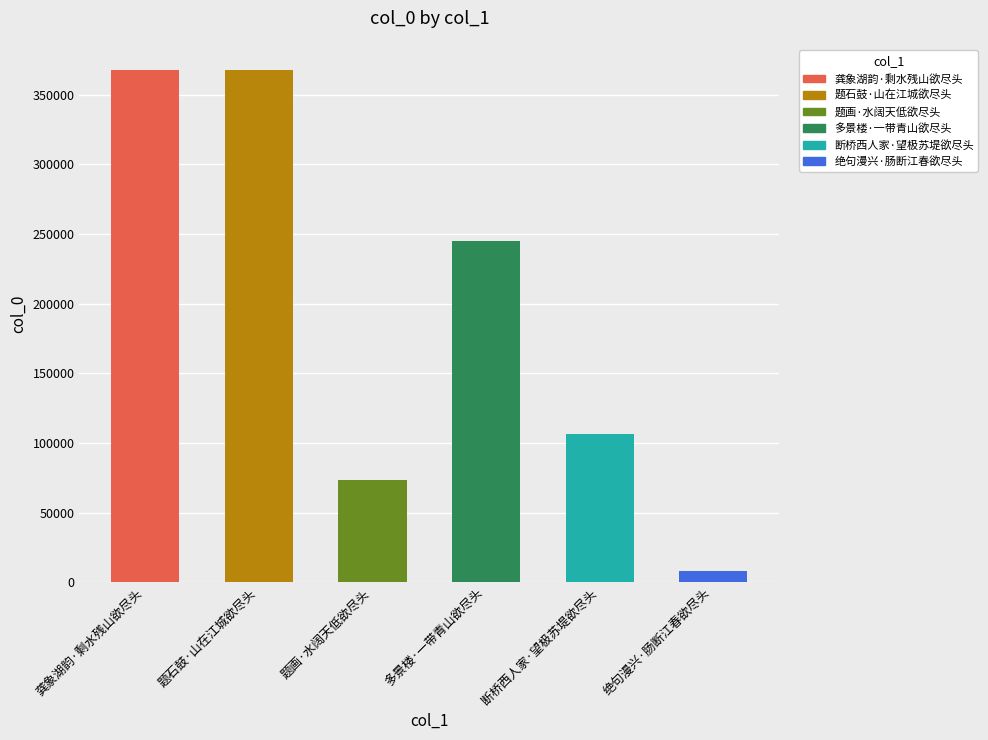

What is the difference between the second highest and minimum values?

359009